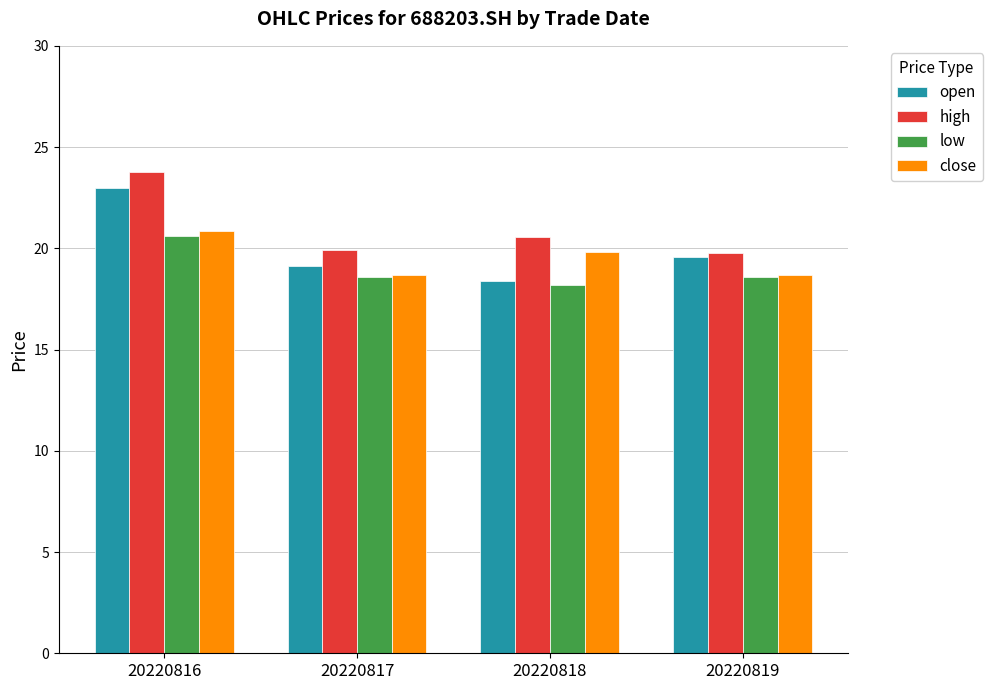

Reading left to right, transcribe all the data shown in this chart.

open: 23.0	19.1	18.4	19.6
high: 23.8	19.9	20.6	19.8
low: 20.6	18.6	18.2	18.6
close: 20.9	18.7	19.8	18.7